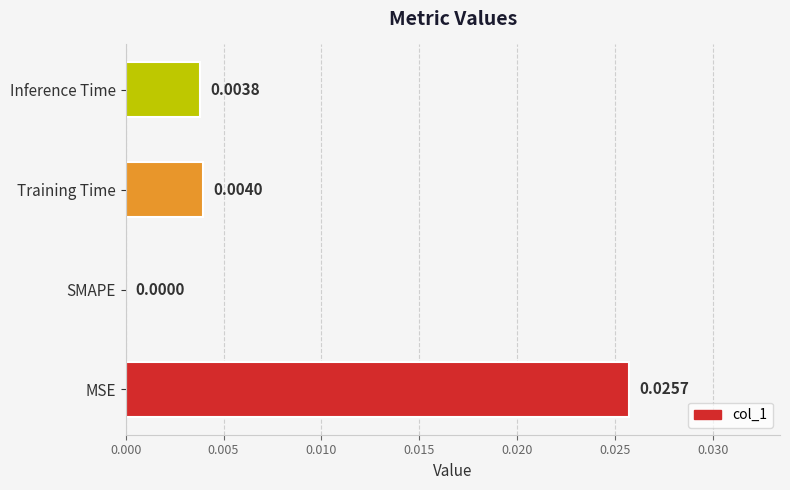

Where is the data nearest to the value 0?

SMAPE